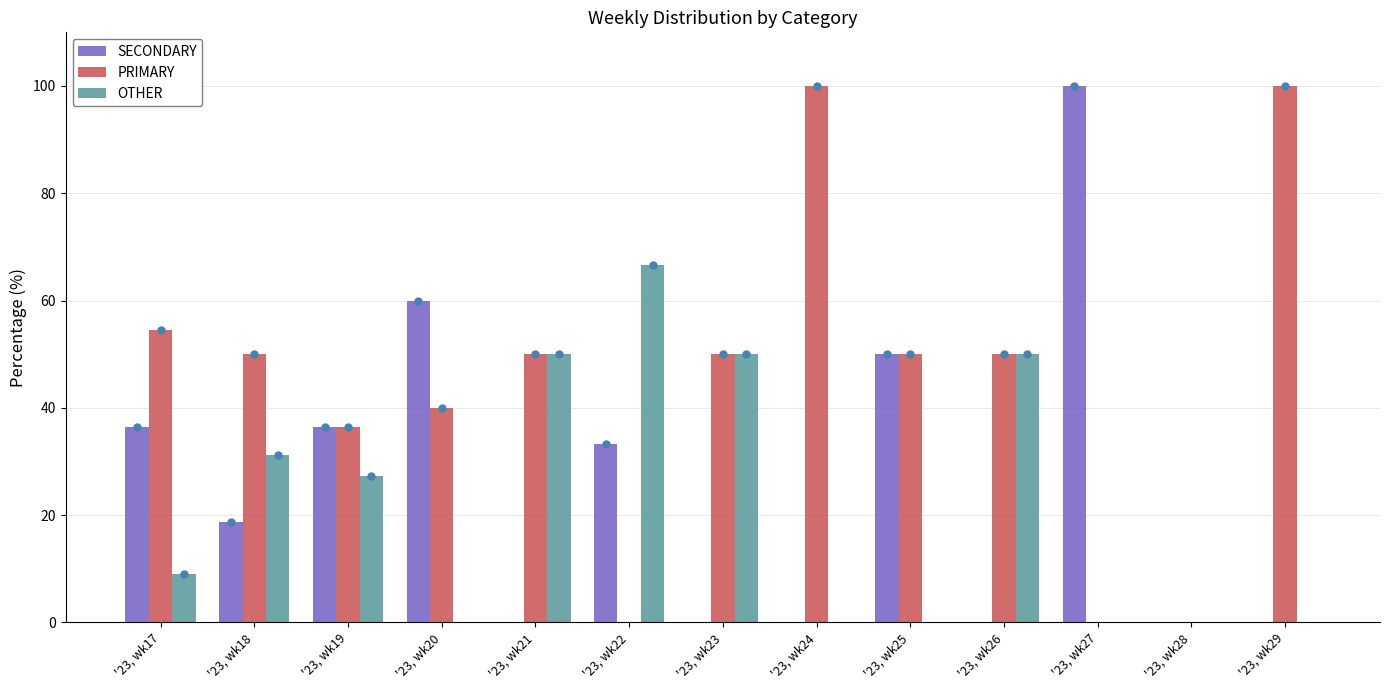

Read the PRIMARY value at '23, wk24.

100.0